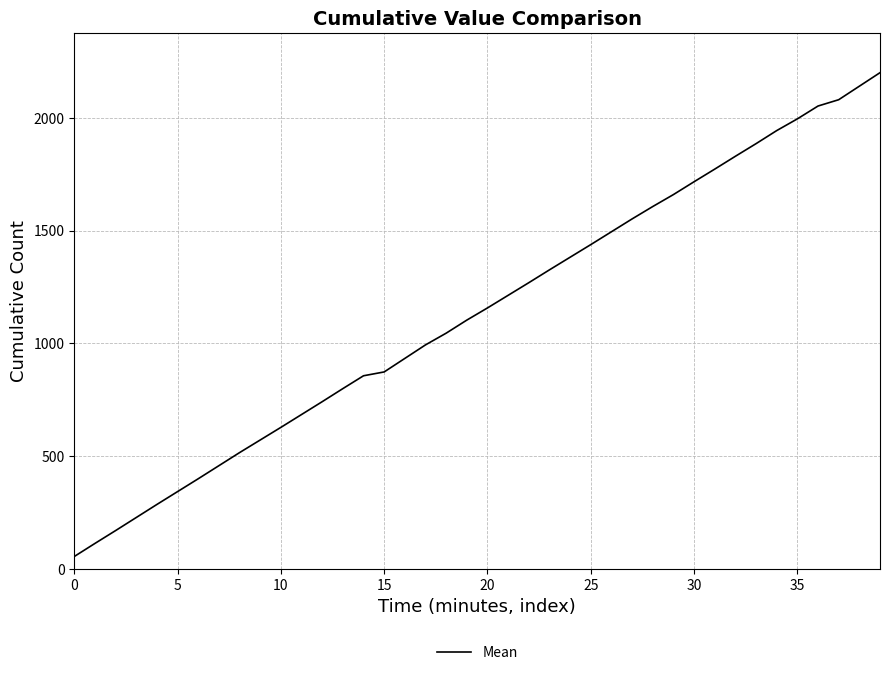

What is the average value?

1138